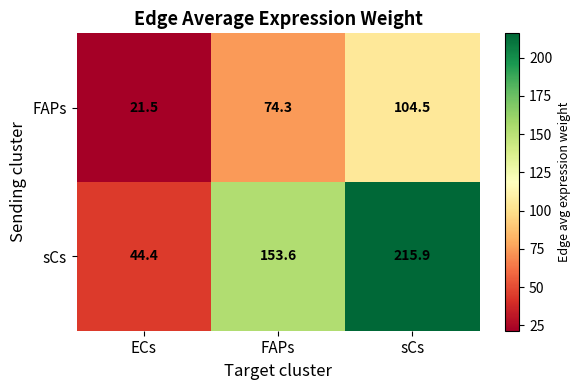

What is the difference between the FAPs values at ECs and FAPs?

52.8